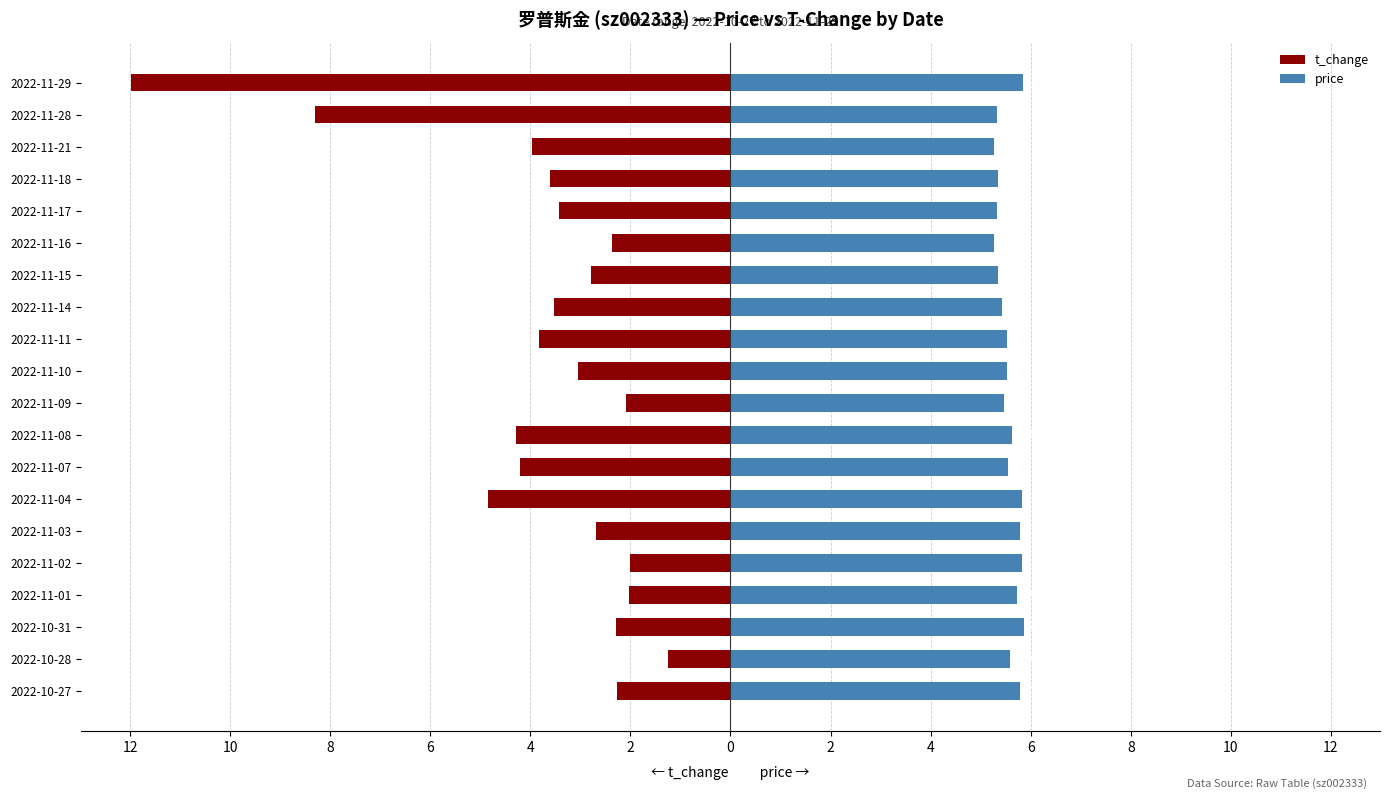

Is it true that price equals 6.9 at 2022-11-28?

False